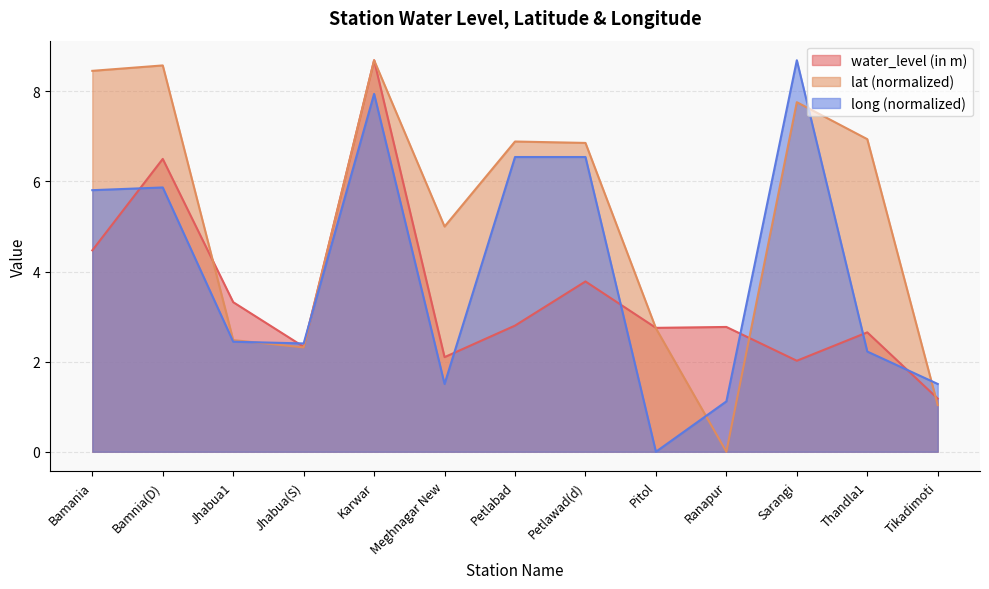

What is the average value of the water_level (in m) series?

3.5